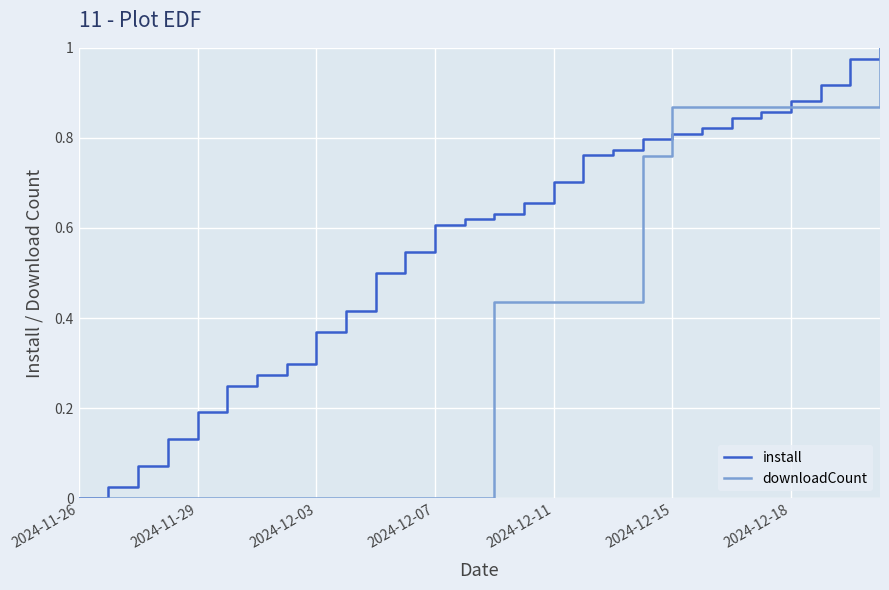

Rank the series by their average value, from lowest to highest.

downloadCount, install